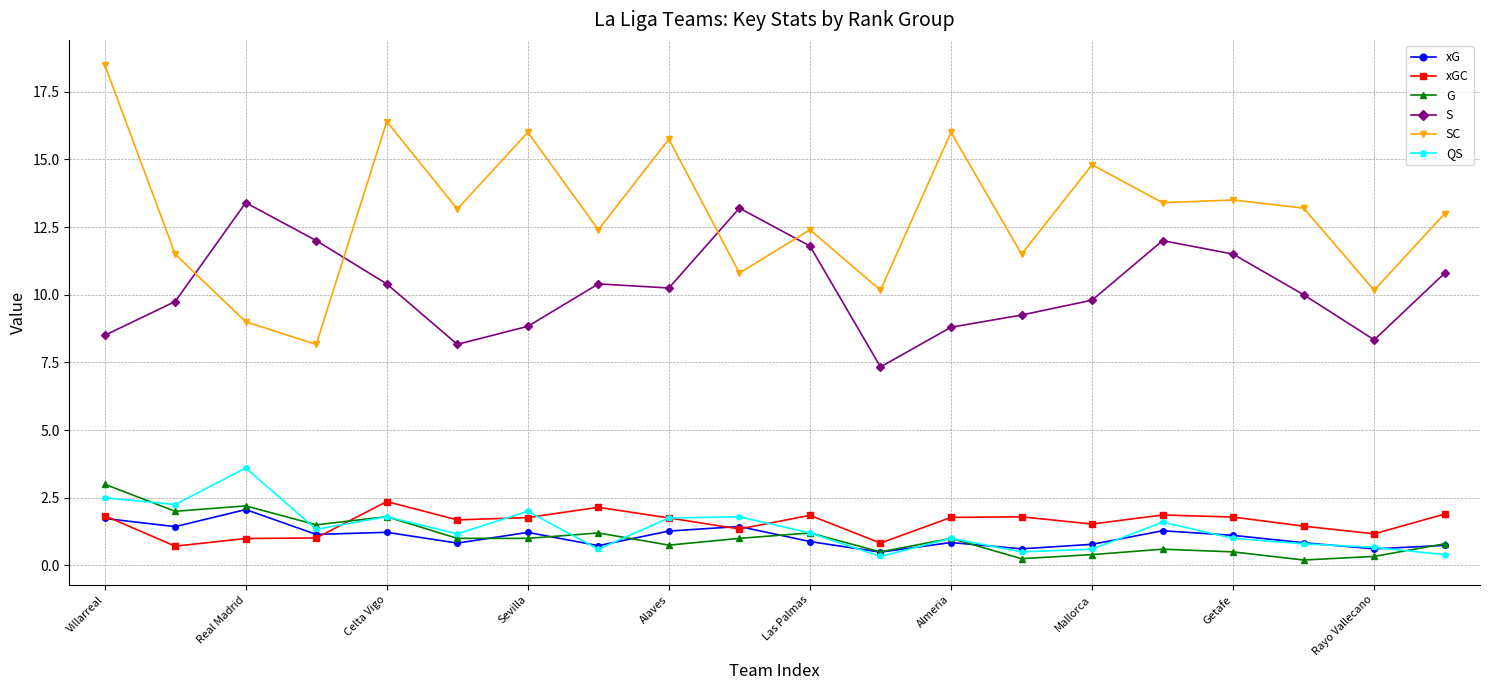

Which series has the widest spread of values?

SC